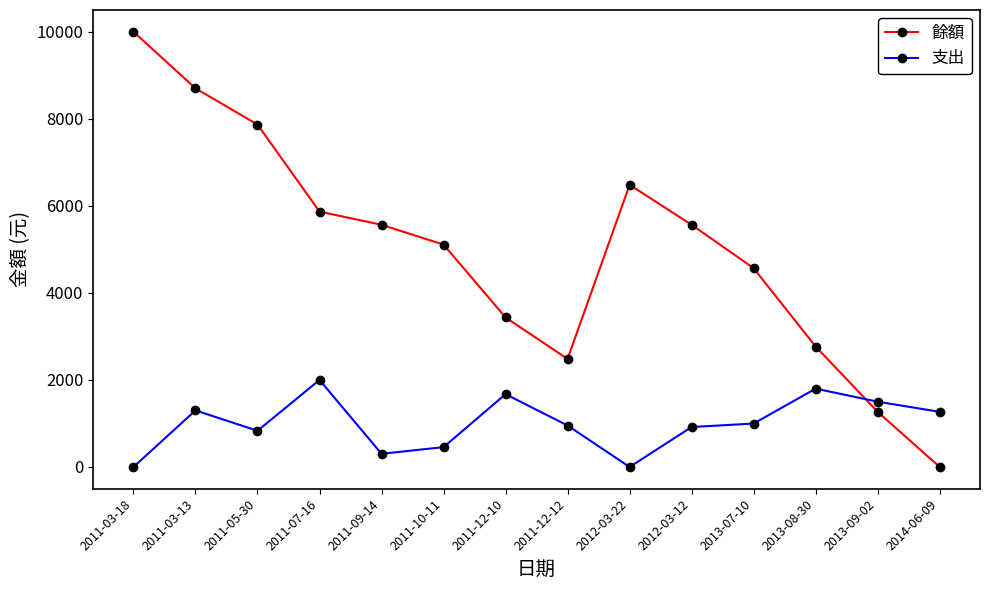

What are all the series names shown in the legend?

餘額, 支出